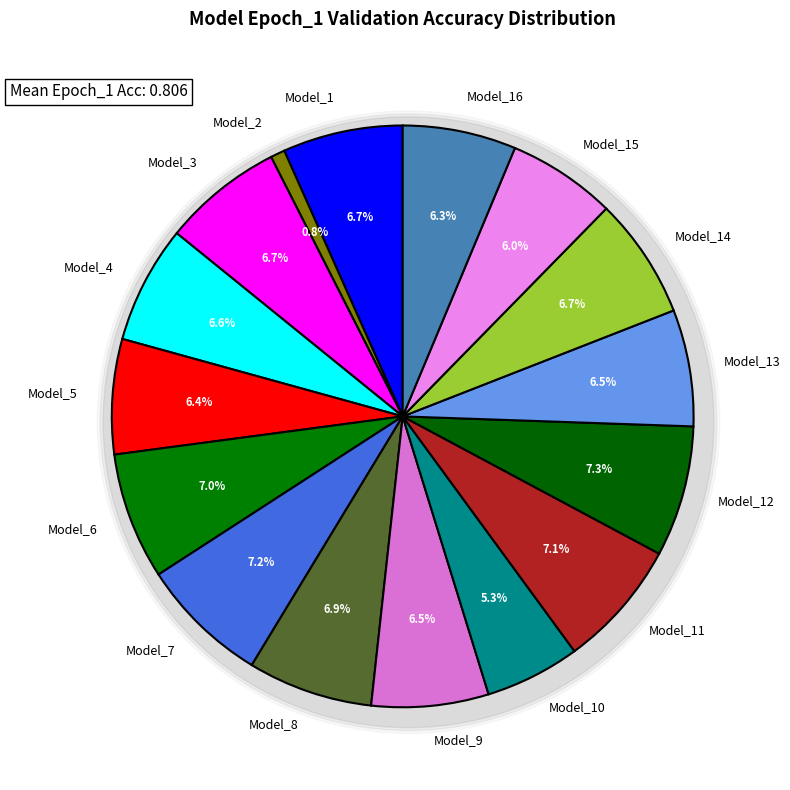

Does Model_12 represent more than half of the total?

No